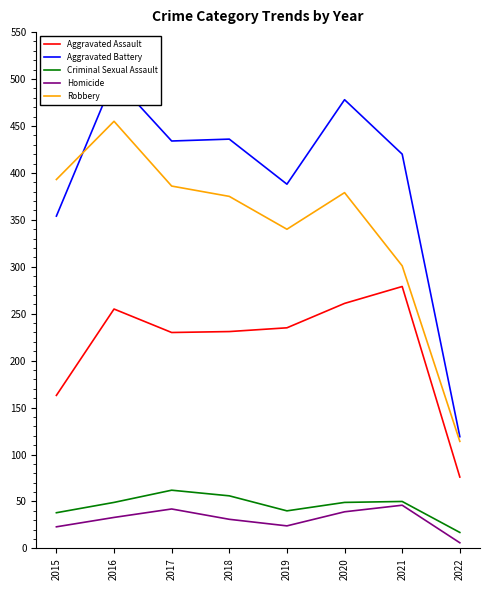

At how many categories does at least one series exceed 380?

7